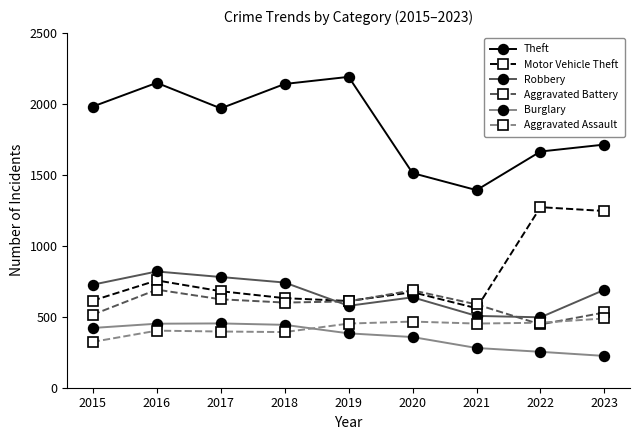

What is the lowest value of the Aggravated Assault series?

323